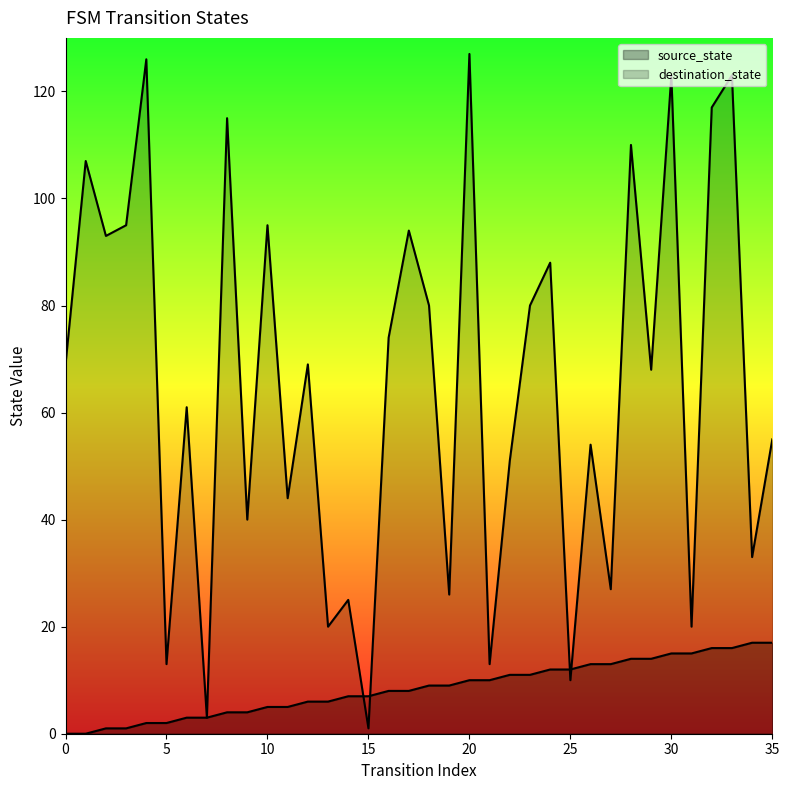

Is it true that source_state equals 15 at 18?

False